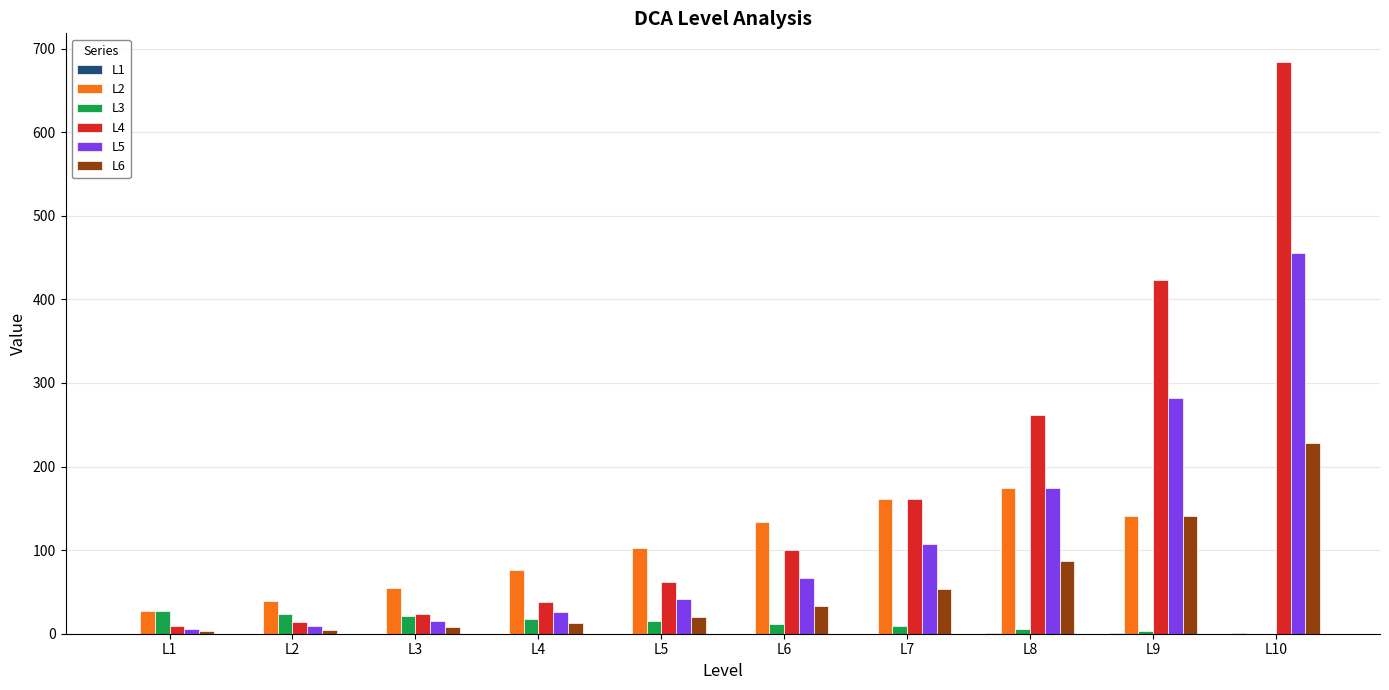

Which series has the largest total across all categories?

L4